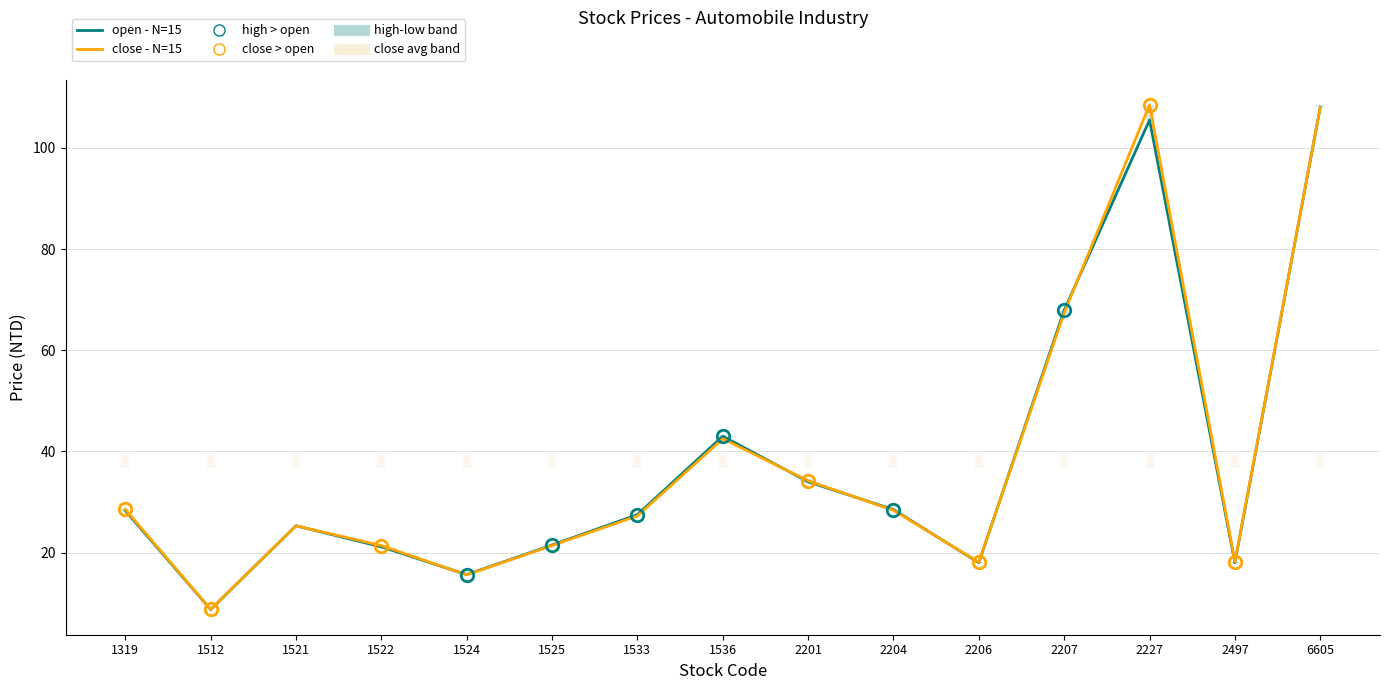

What is the value of the open - N=15 point at the 13th from the left?

105.5